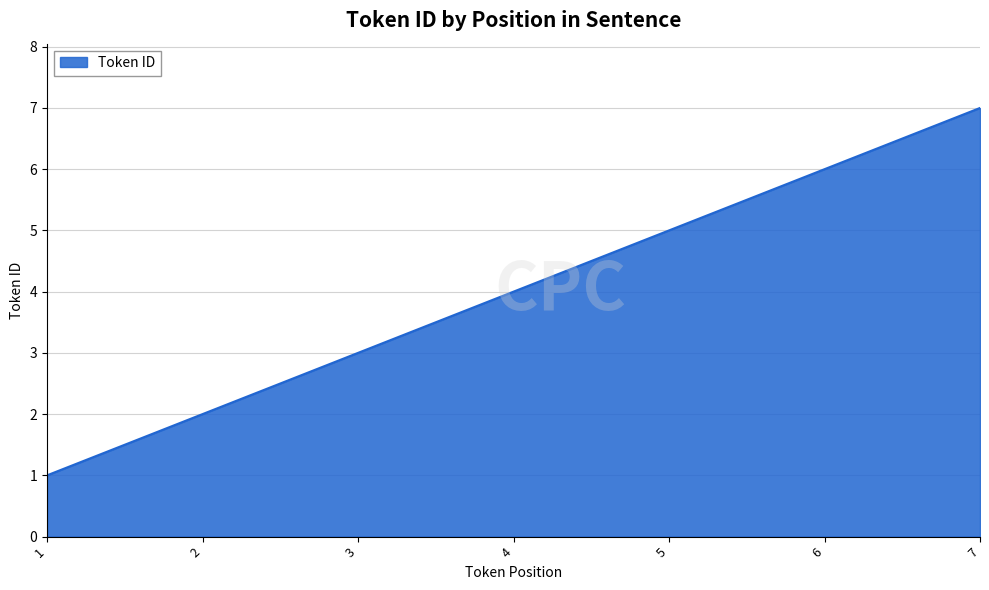

What is the difference between the values at 5 and 6?

1